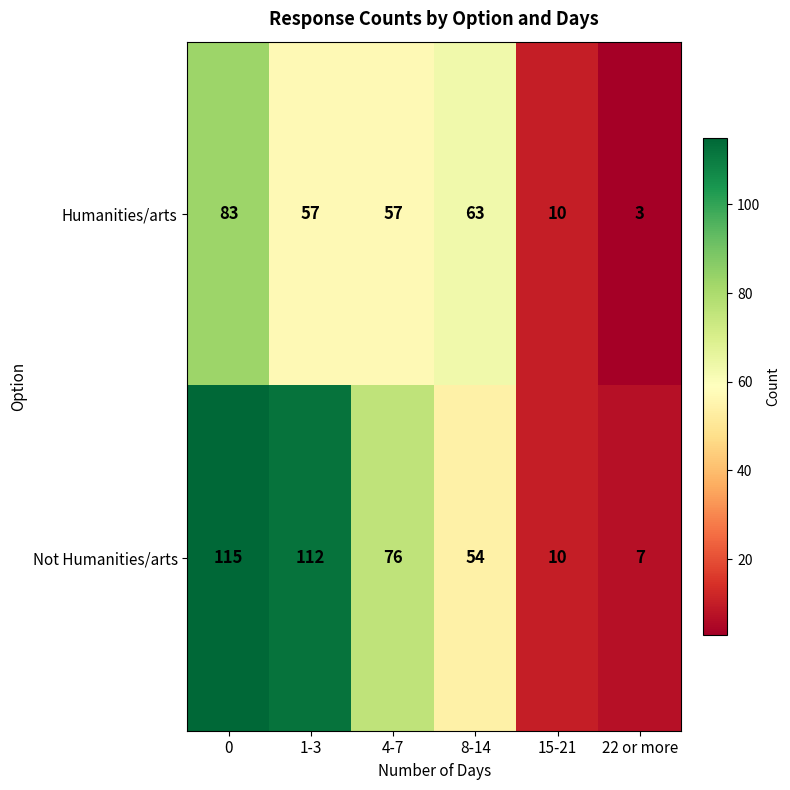

What is the sum of the Humanities/arts values at 0 and 15-21?

93